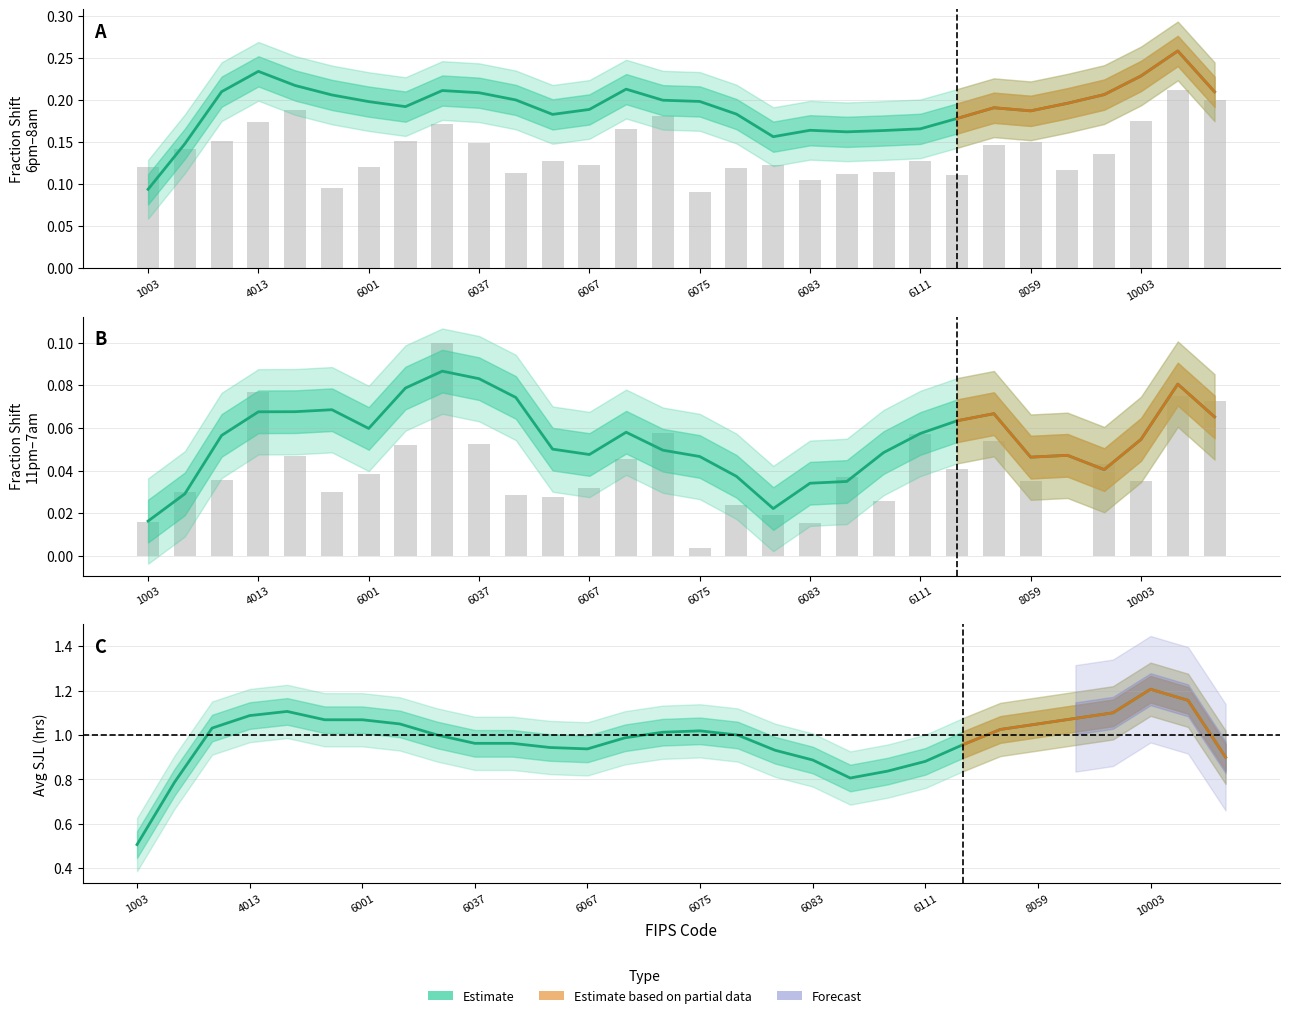

At which category is the sum across all series the highest?

11001